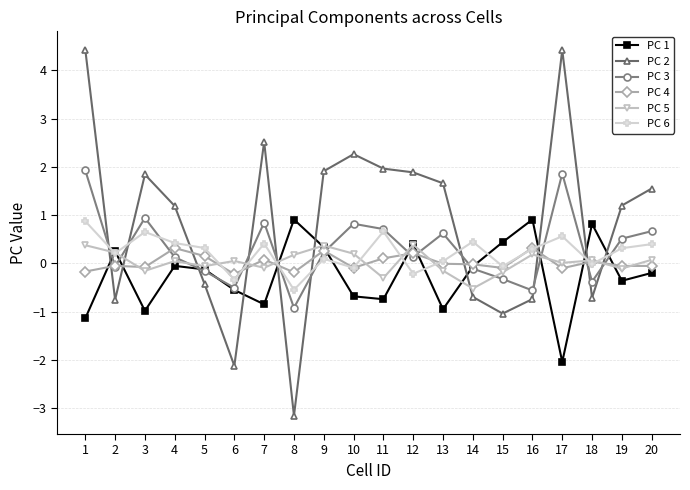

Where do PC 3 and PC 1 first cross each other?

1 and 2